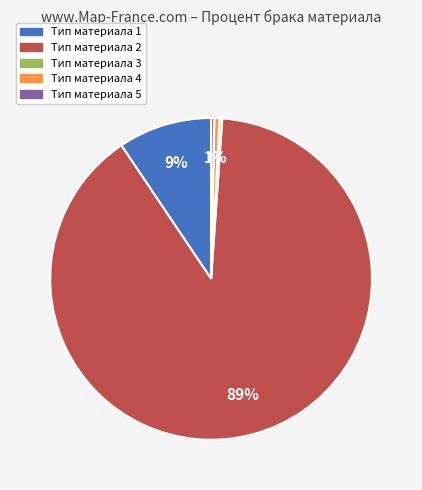

To the nearest percent, what percentage of the pie is Тип материала 4?

1%